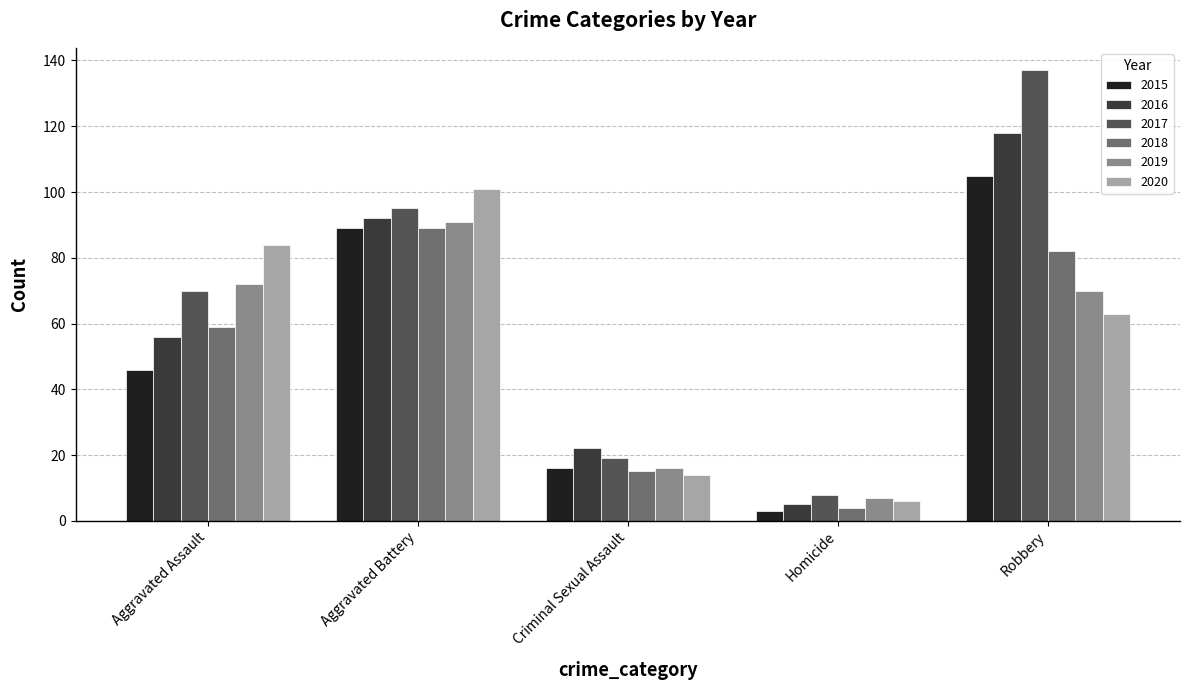

How many categories are shown in the chart?

5